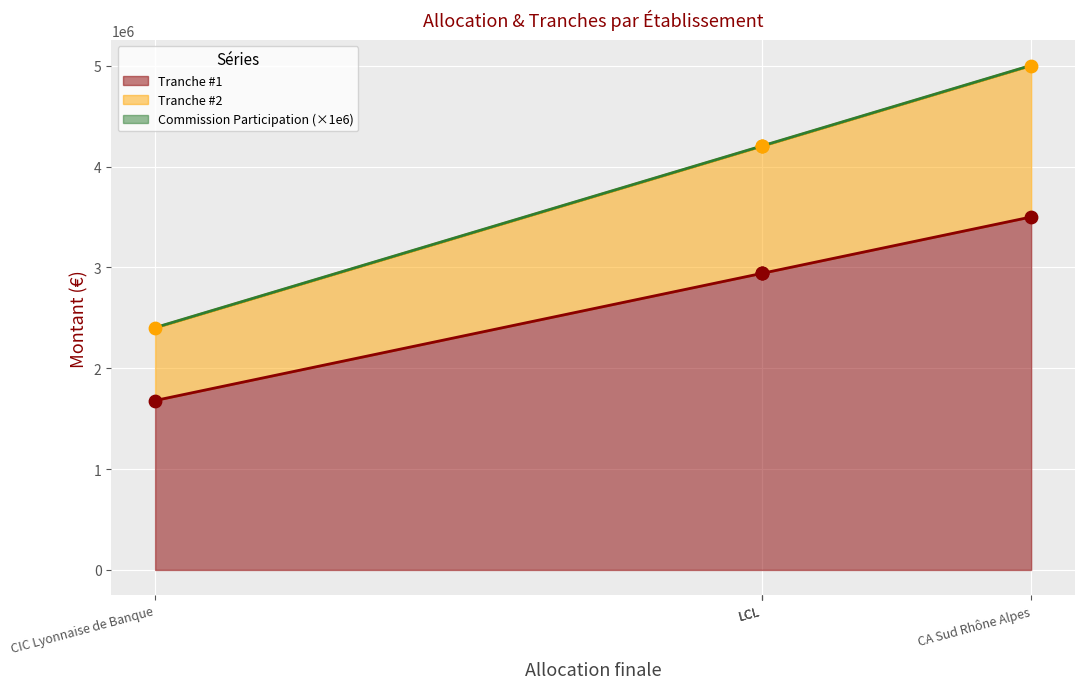

Which series has the widest spread of Y values?

Tranche #1